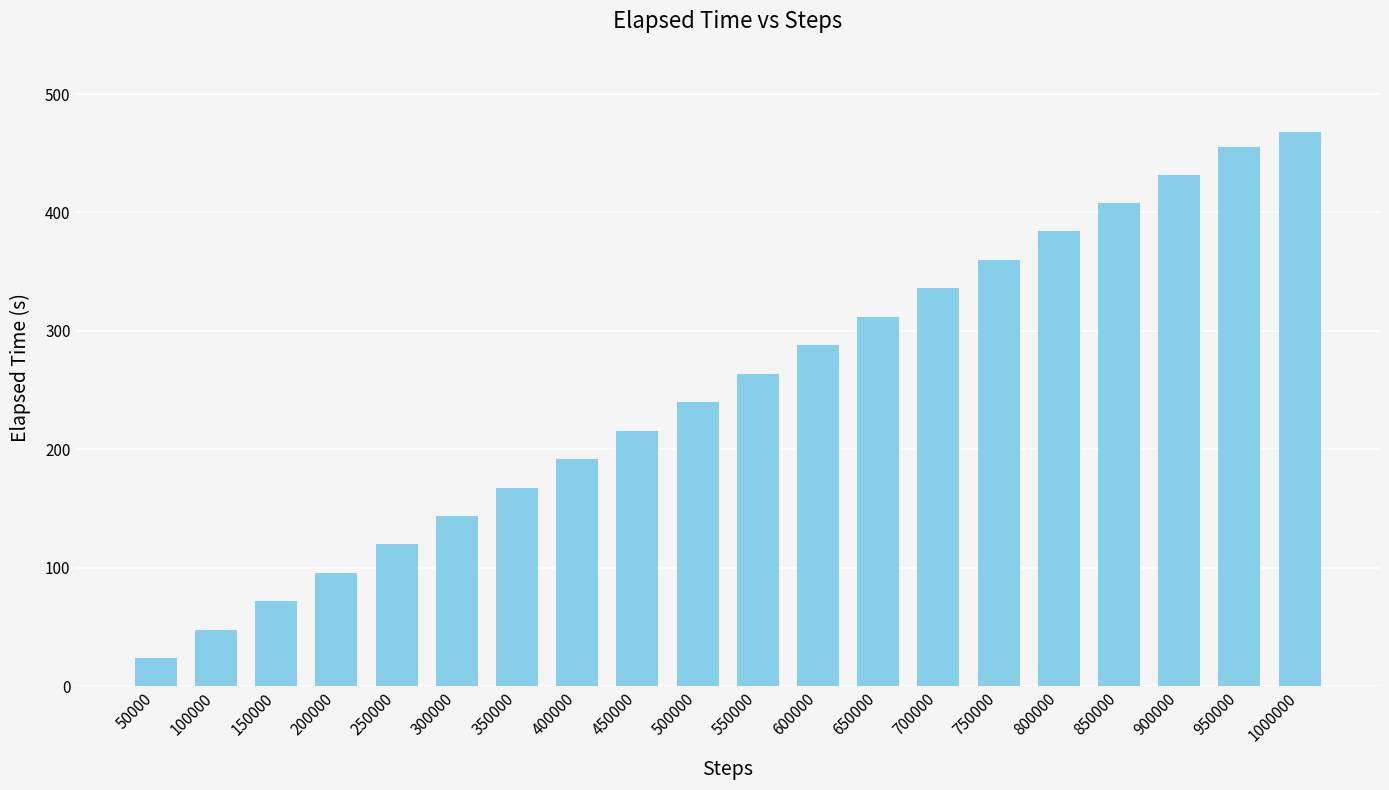

True or false: the data shows 407.6 at 850000.

True